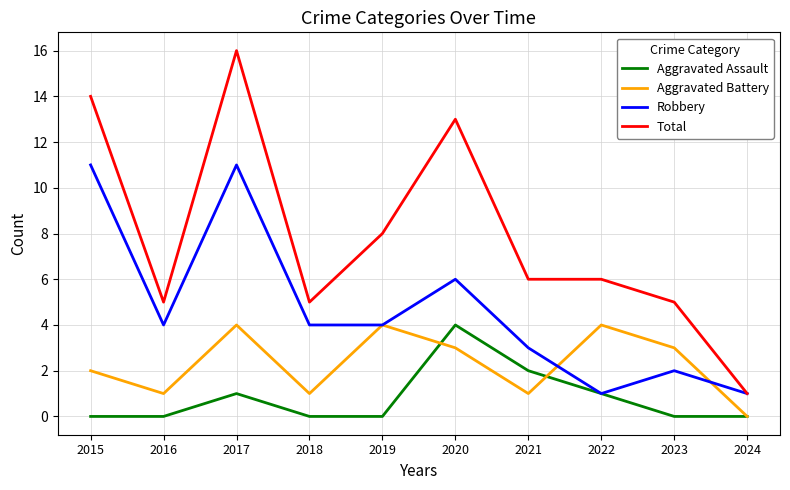

Which series has the largest range (max minus min)?

Total